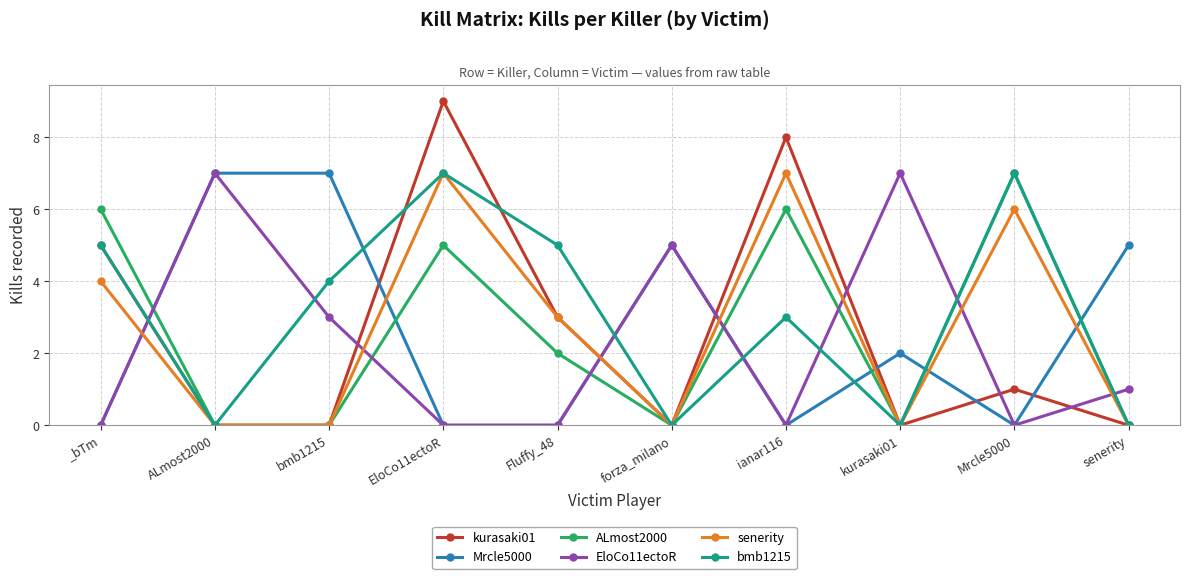

How many categories are shown in the chart?

10